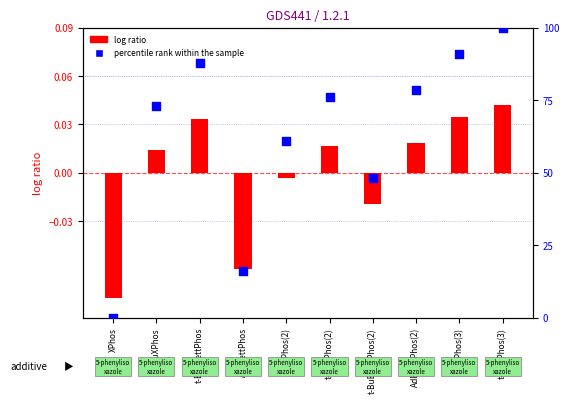

What are all the series names shown in the legend?

log ratio, percentile rank within the sample